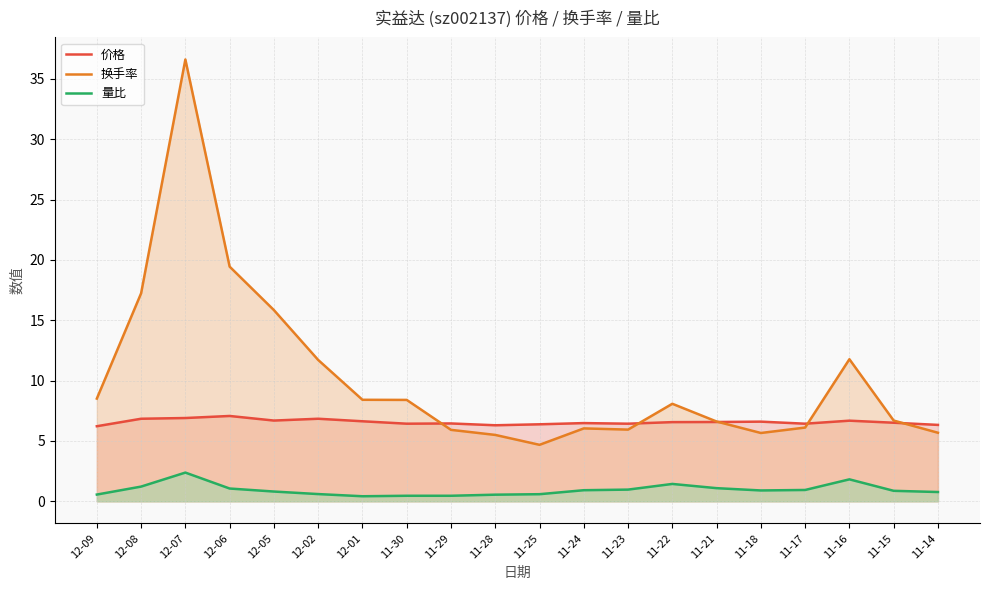

Which series has the widest spread of values?

换手率